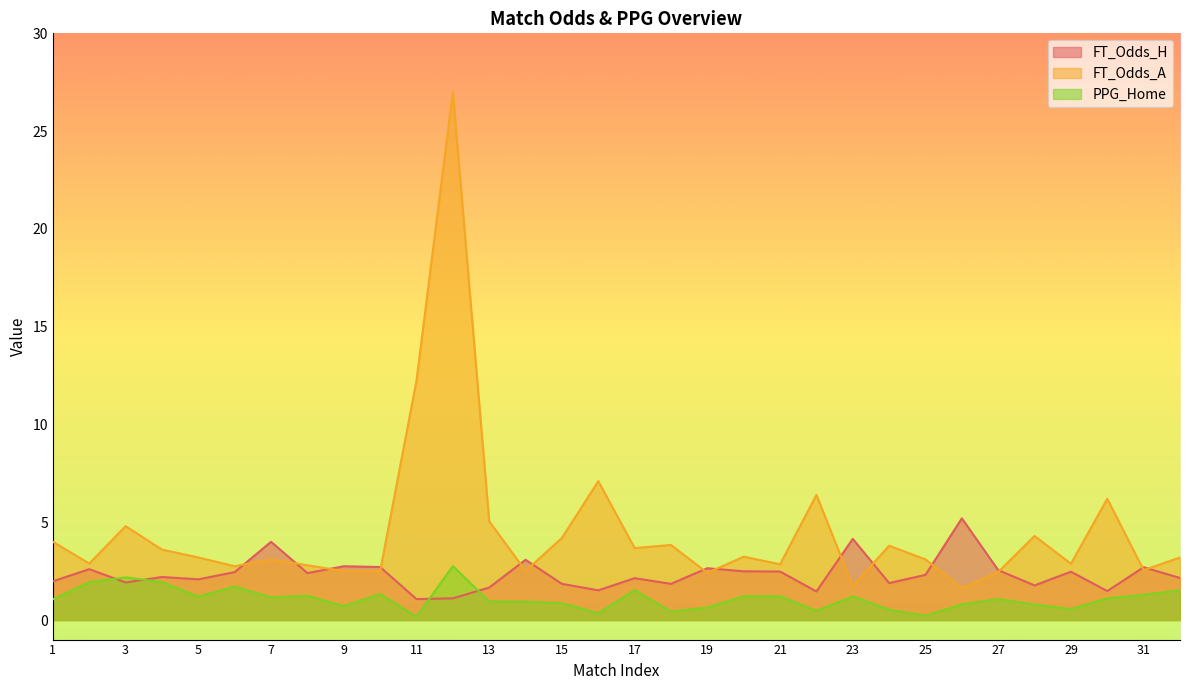

At which label does PPG_Home first exceed 1?

1